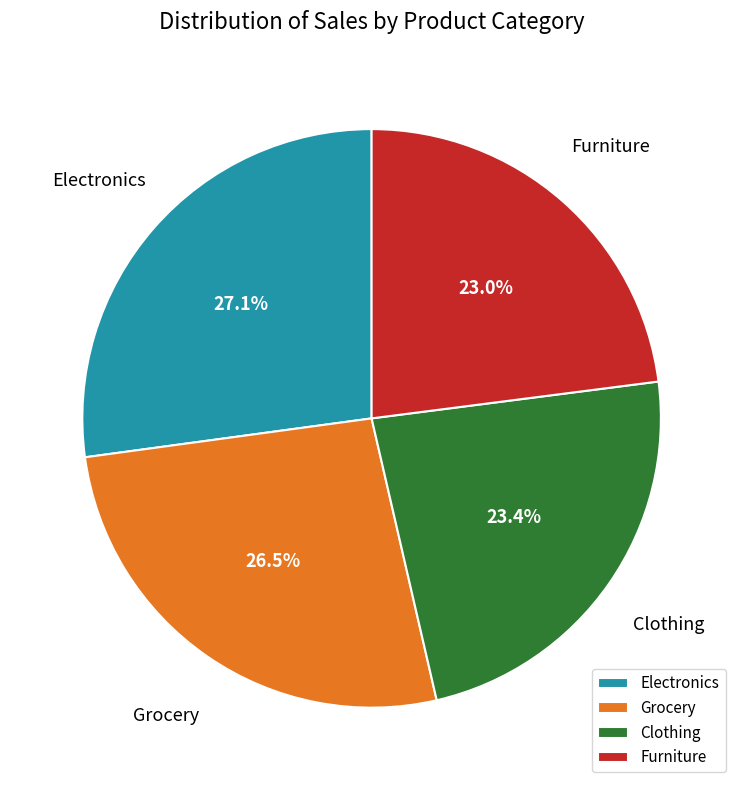

What percentage do Electronics and Grocery together represent?

53.6%